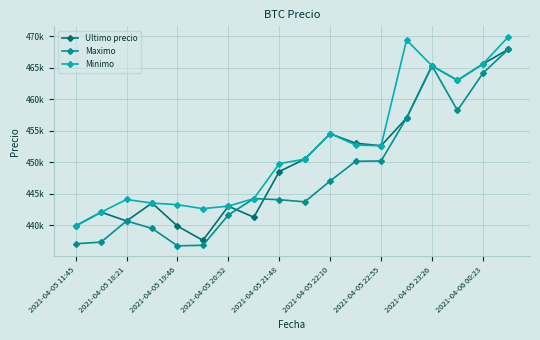

Which series has the widest spread of values?

Maximo